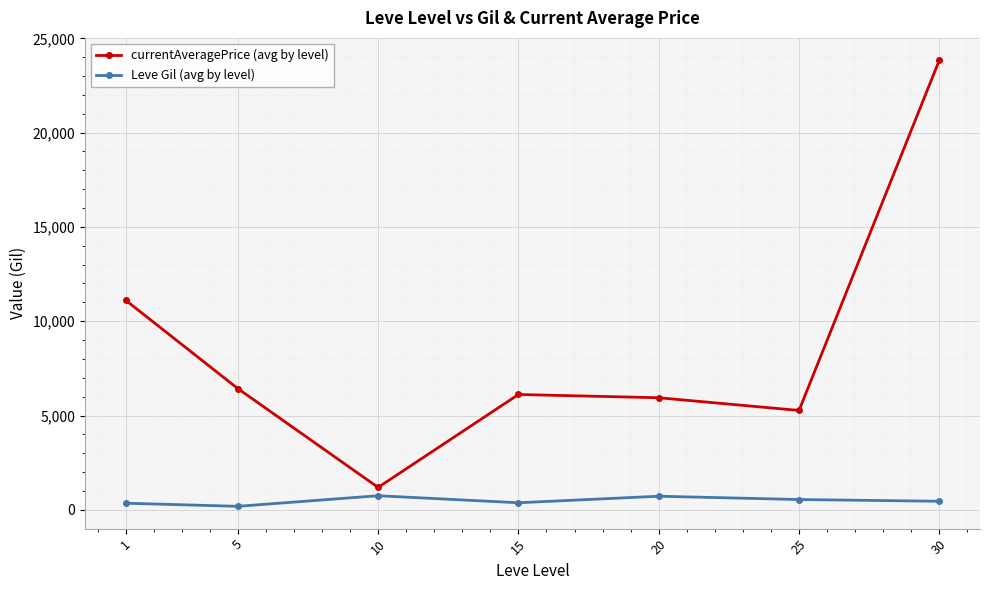

What is the minimum value for Leve Gil (avg by level)?

184.3